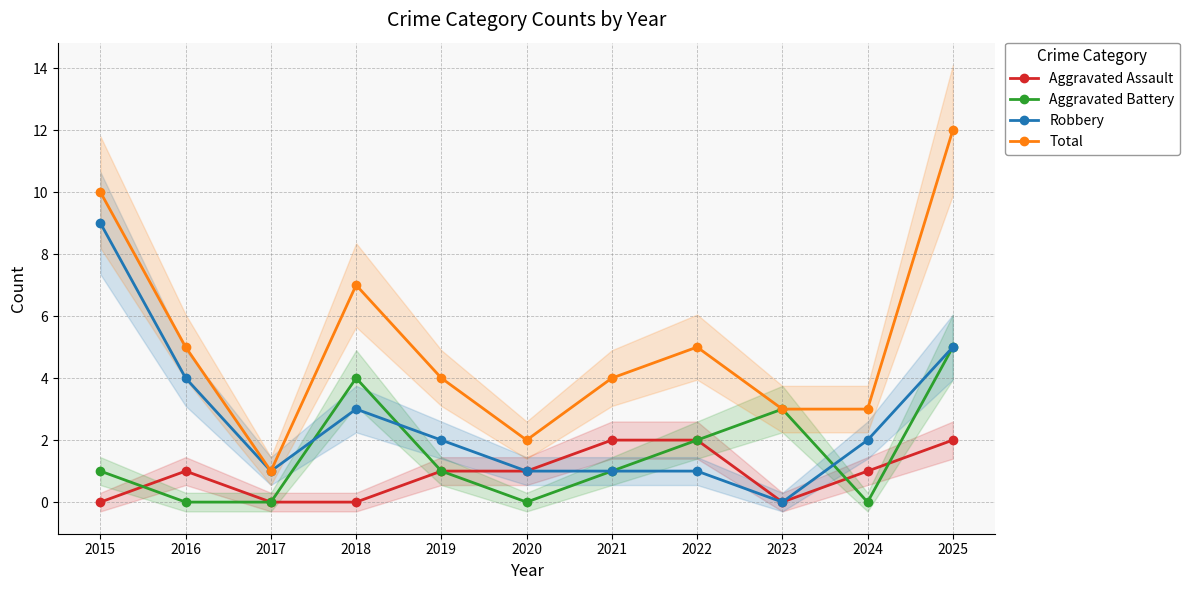

Does the chart display data point markers on the line(s)?

Yes